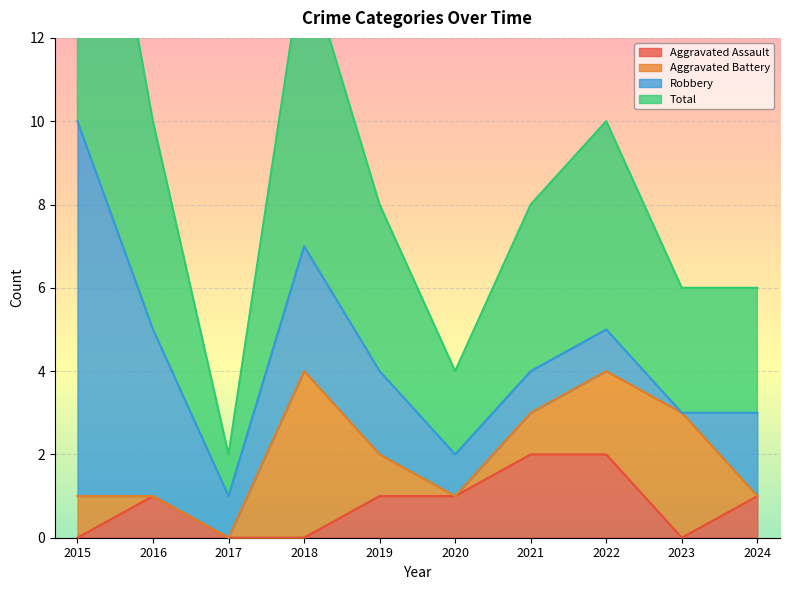

The value of Aggravated Assault at 2018 is 1. True or false?

False